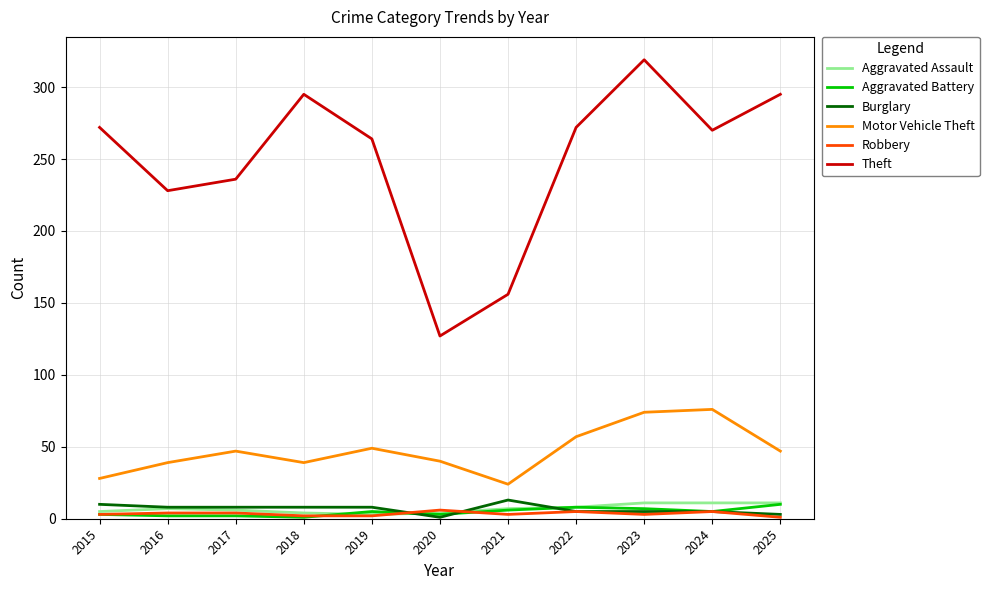

Is it true that Theft equals 169 at 2018?

False